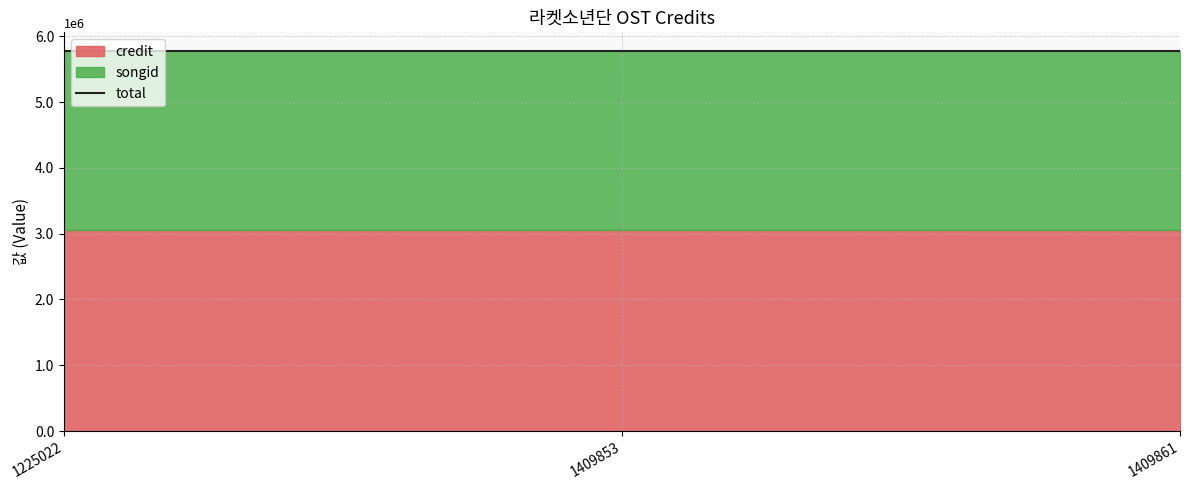

Is the value of songid at 1409861 greater than the value of credit at 1409861?

No